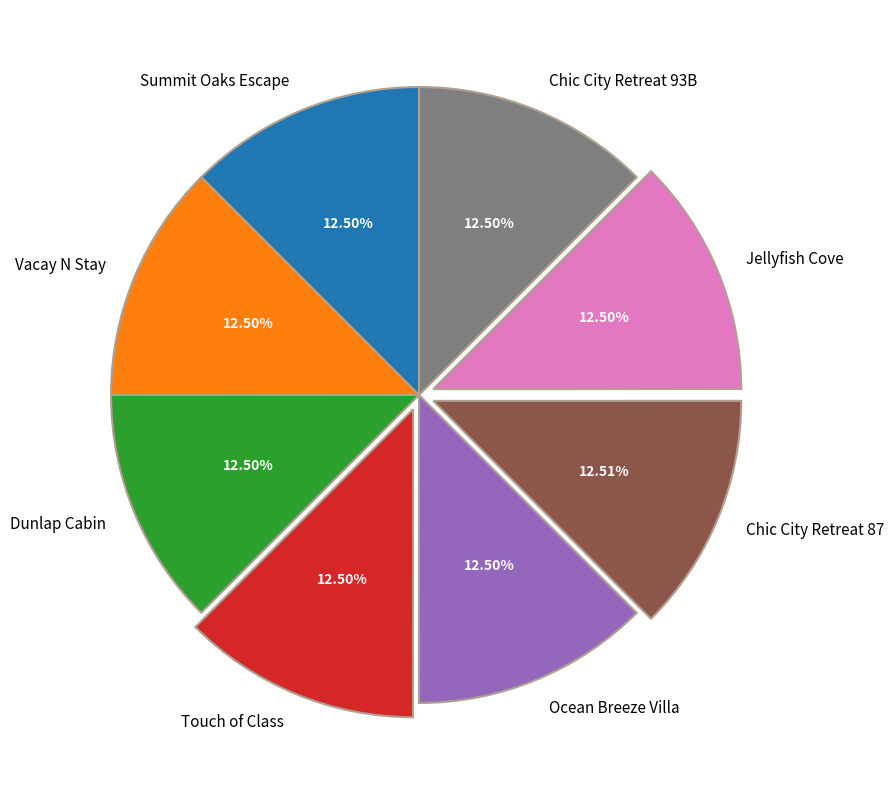

Combined, do Dunlap Cabin and Chic City Retreat 93B account for over 50%?

No